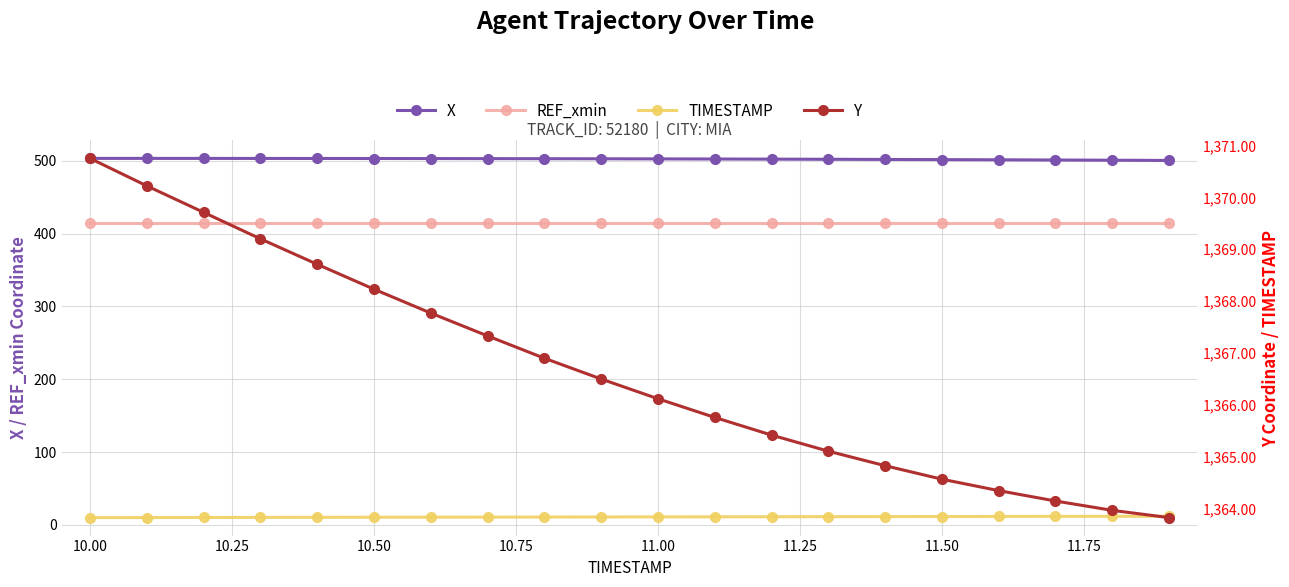

True or false: REF_xmin has more than 1 points higher than both neighbors.

False